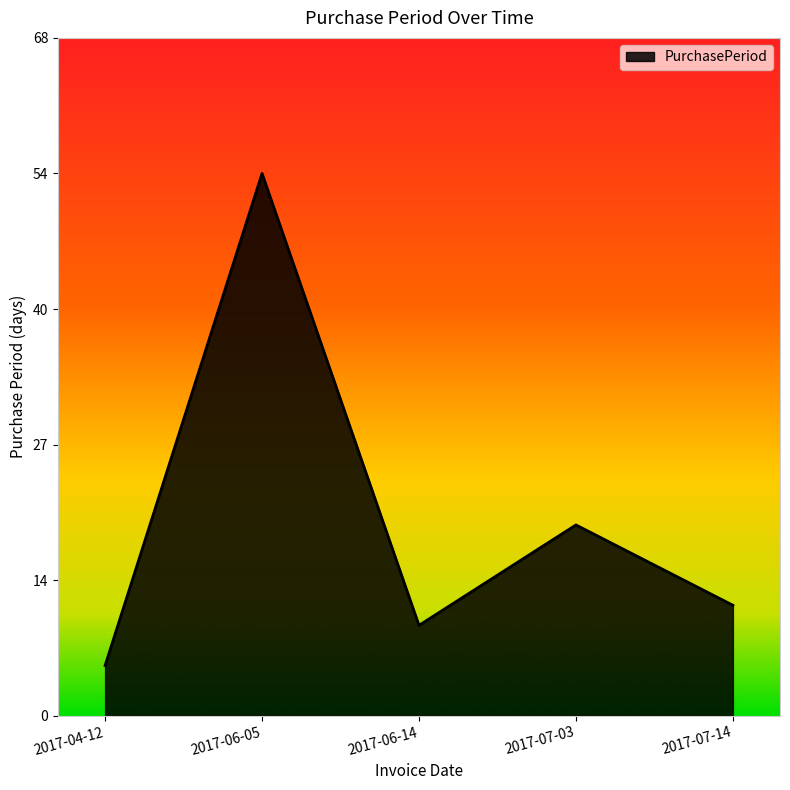

How many lines are shown in the chart?

1